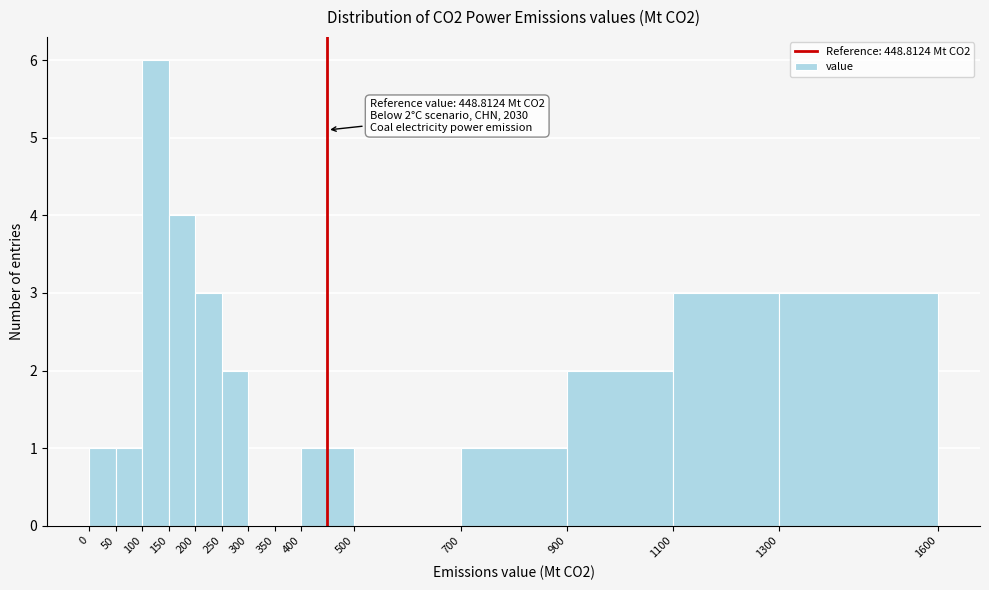

Which range on the x-axis has the tallest bar?

100 to 150